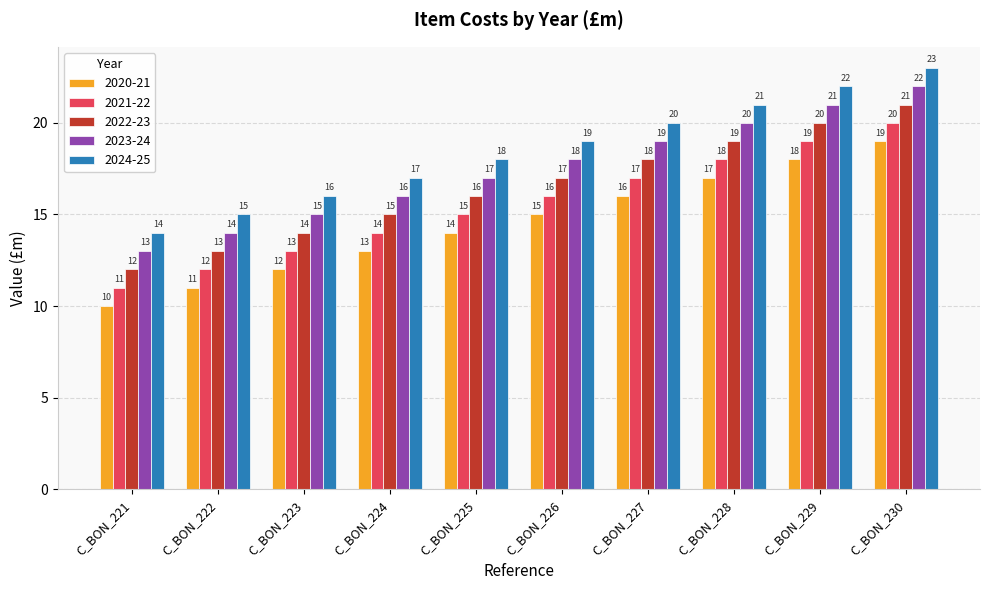

Reading left to right, what are all the values shown in this chart?

2020-21: 10	11	12	13	14	15	16	17	18	19
2021-22: 11	12	13	14	15	16	17	18	19	20
2022-23: 12	13	14	15	16	17	18	19	20	21
2023-24: 13	14	15	16	17	18	19	20	21	22
2024-25: 14	15	16	17	18	19	20	21	22	23